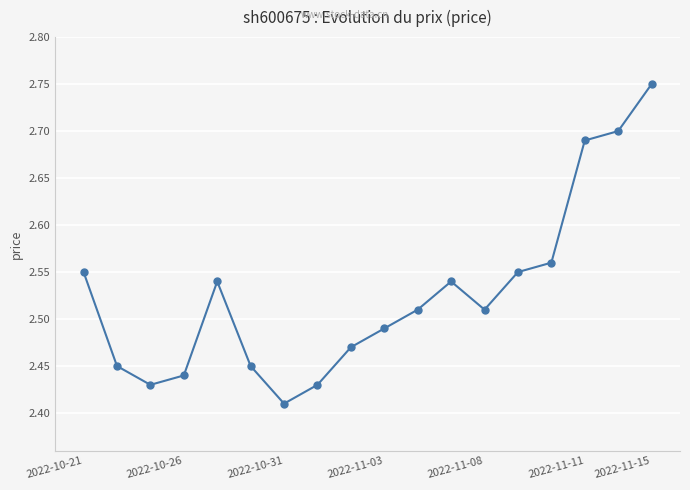

How many interior local peaks (higher than both neighbors) does the data have?

2